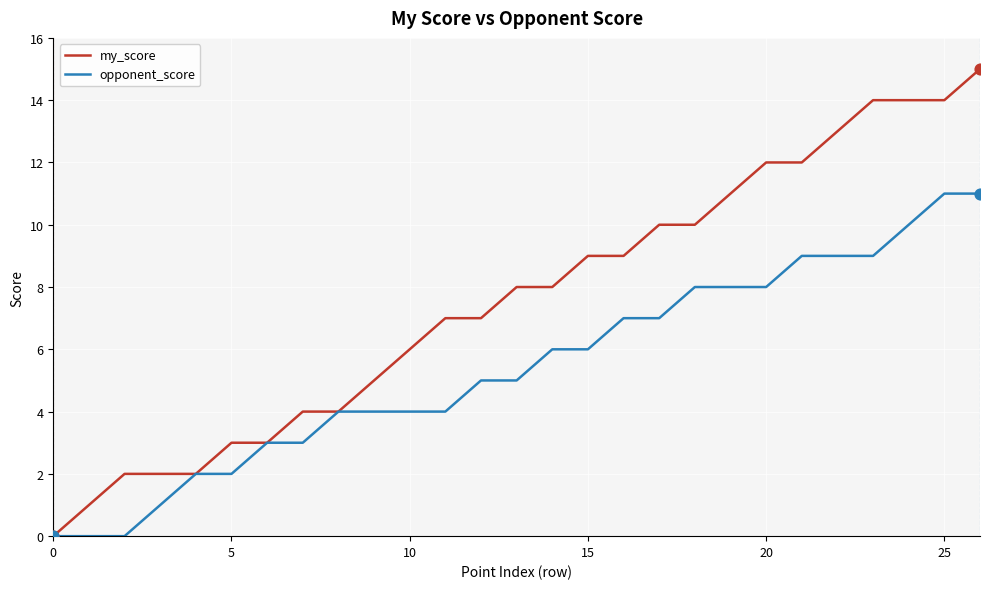

Which series has the largest total across all categories?

my_score